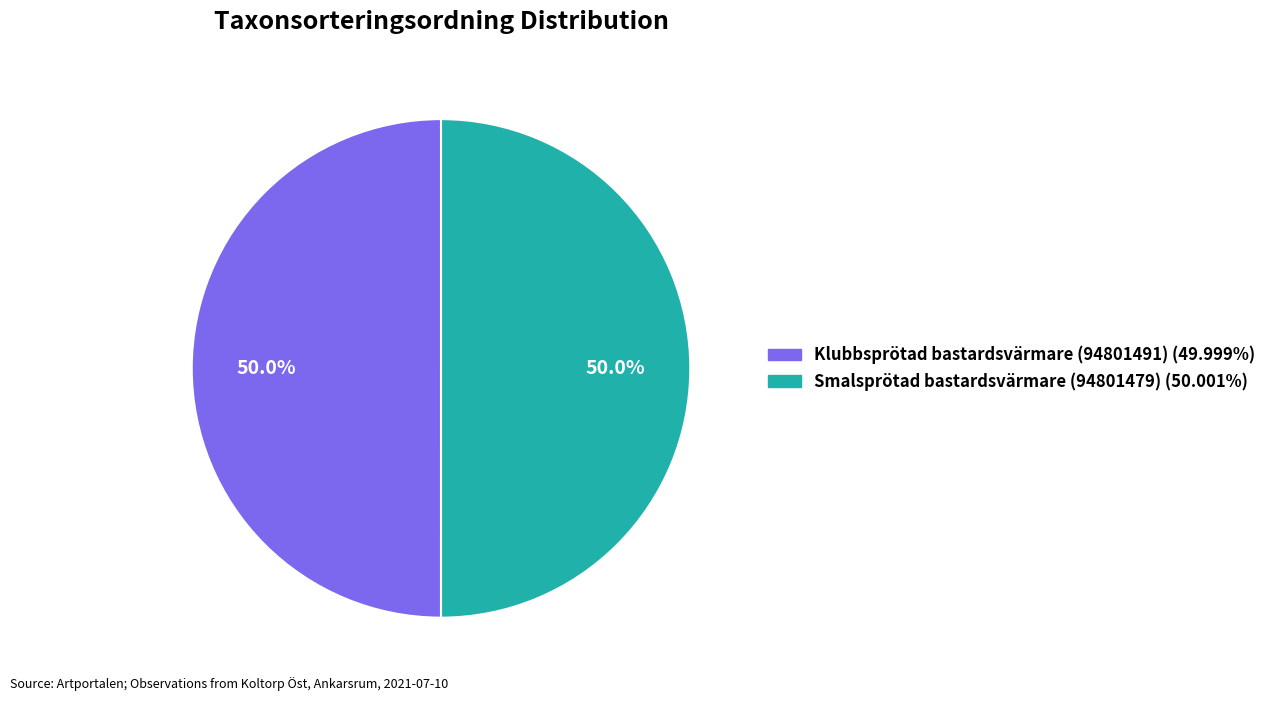

What percentage is the Smalsprötad bastardsvärmare (94801479) slice, to the nearest percent?

50%